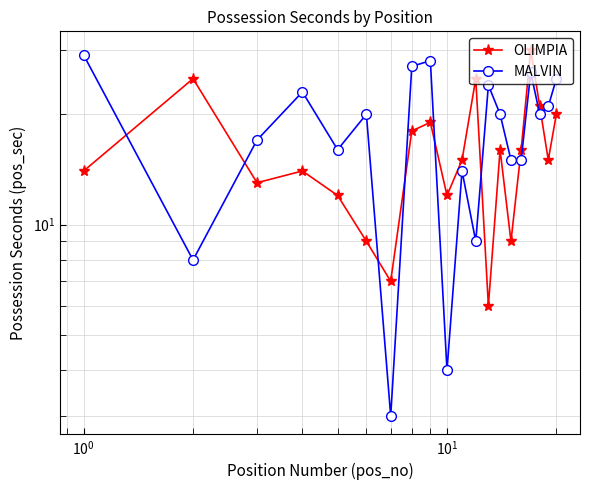

What is the sum of all OLIMPIA values?

316